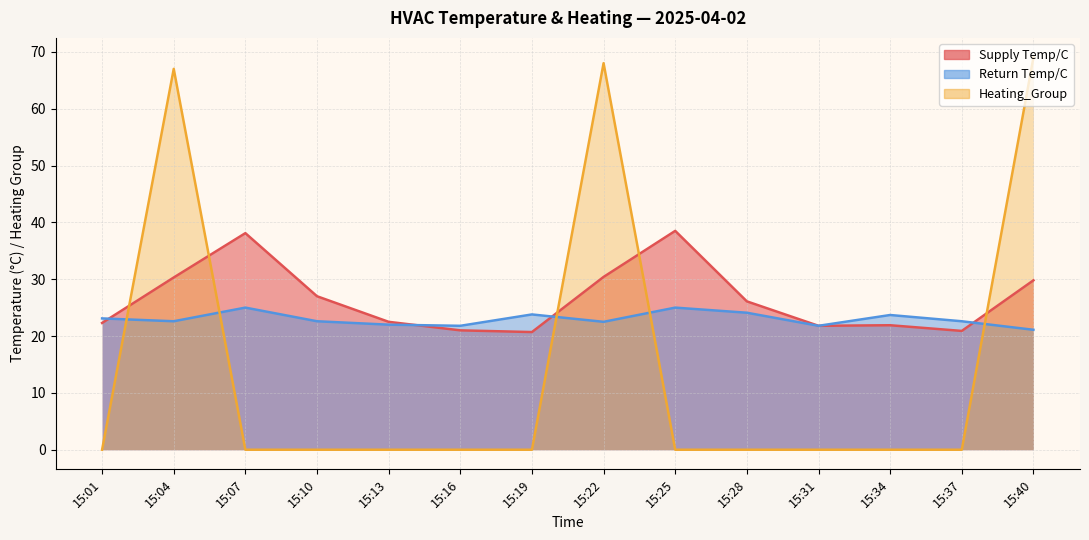

What is the difference between the maximum and second lowest values in the Supply Temp/C series?

17.6